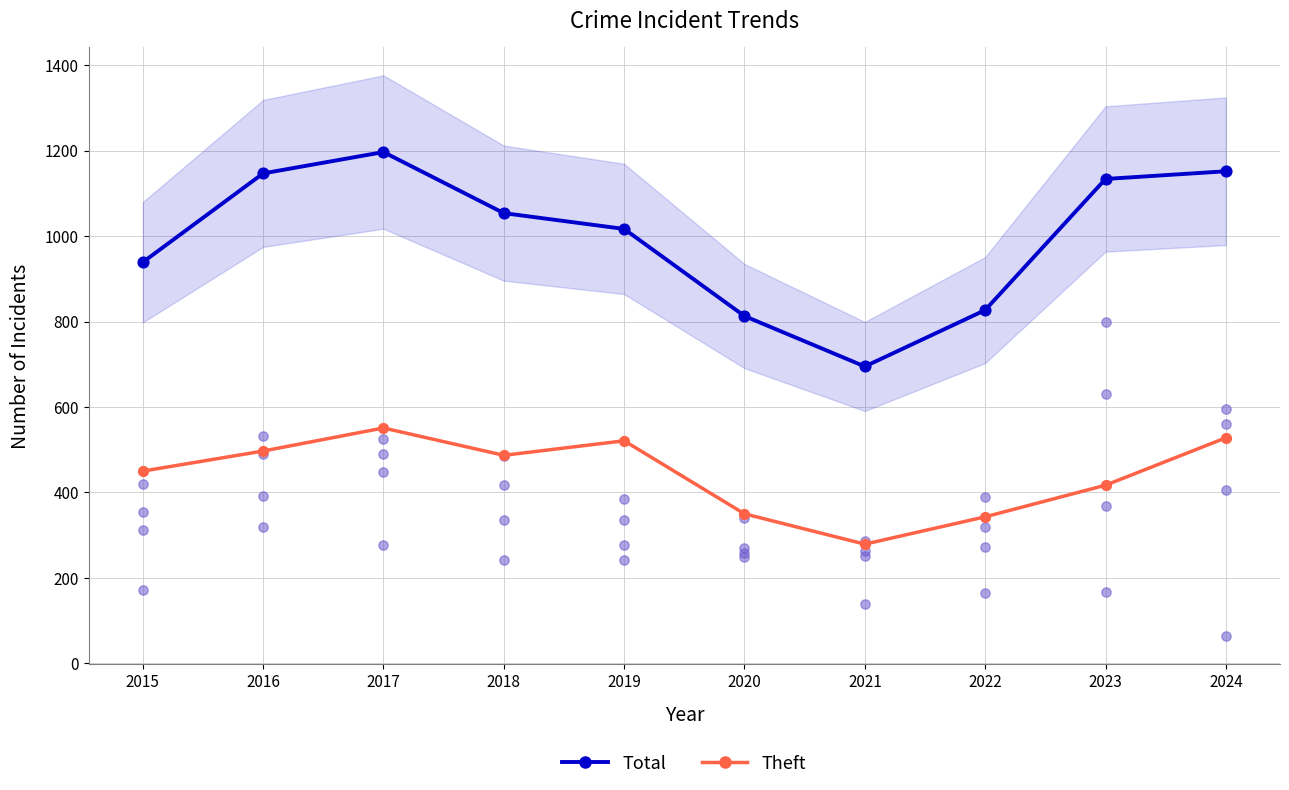

At how many categories does at least one series exceed 940?

6